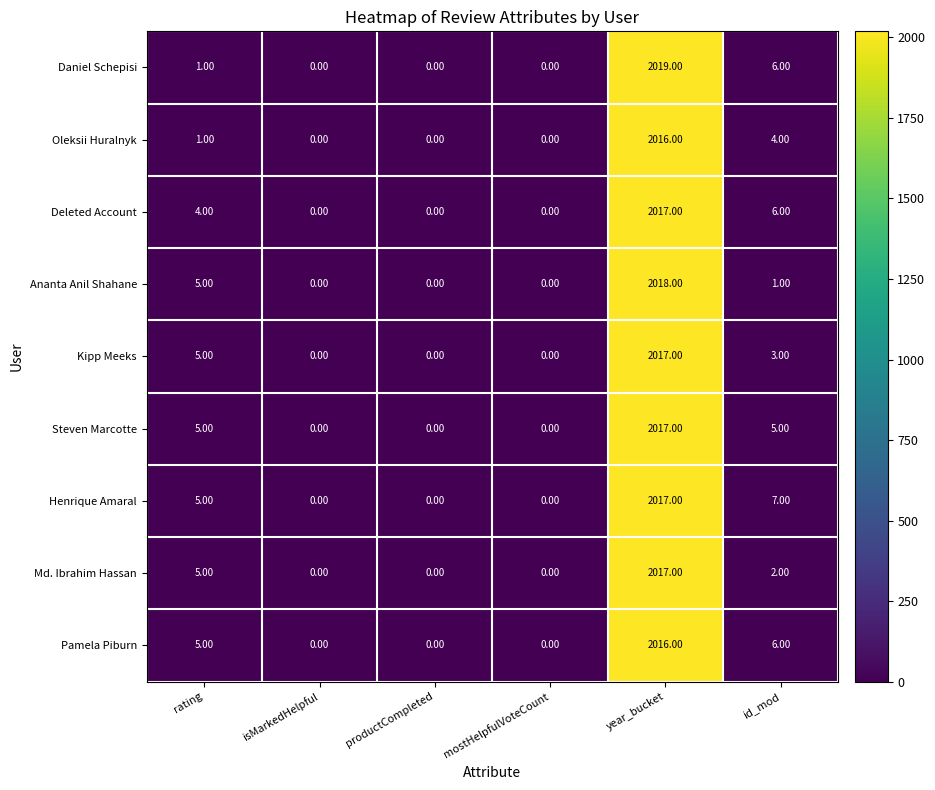

What is the sum of all Kipp Meeks values?

2025